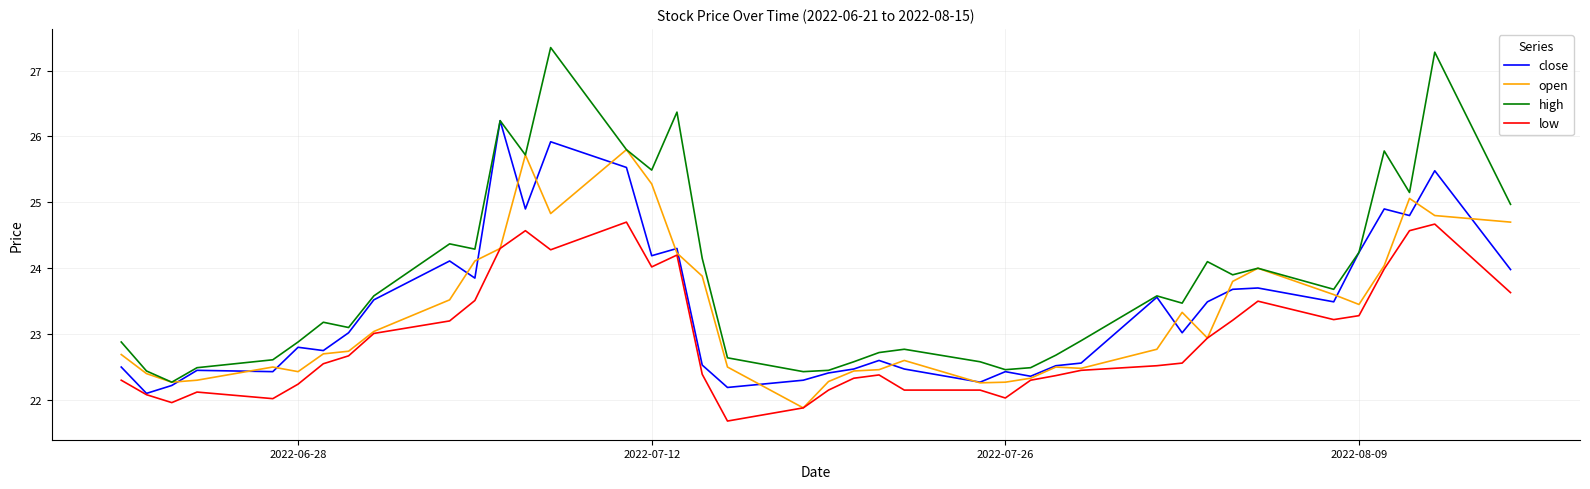

What is the highest value of the high series?

27.4